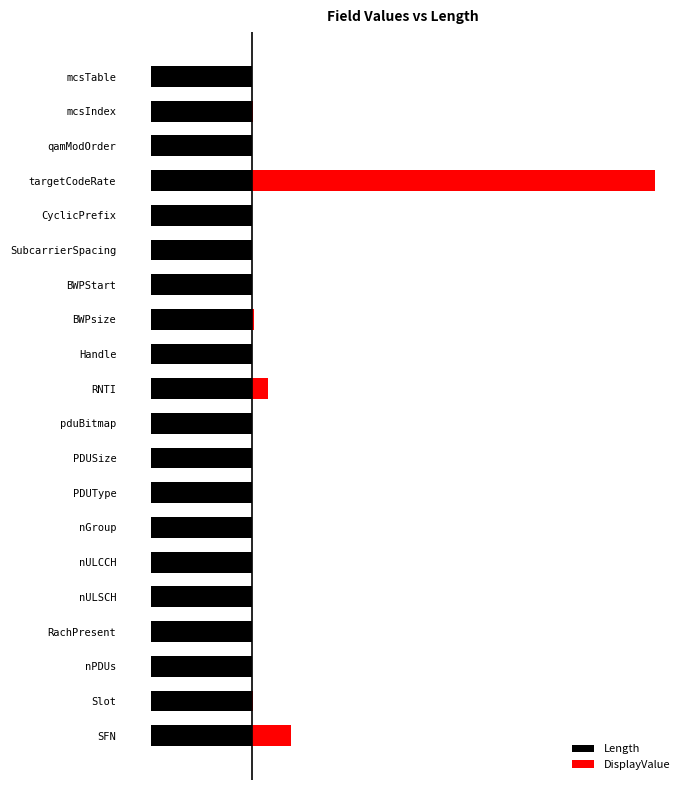

Does the chart contain stacked bars?

No